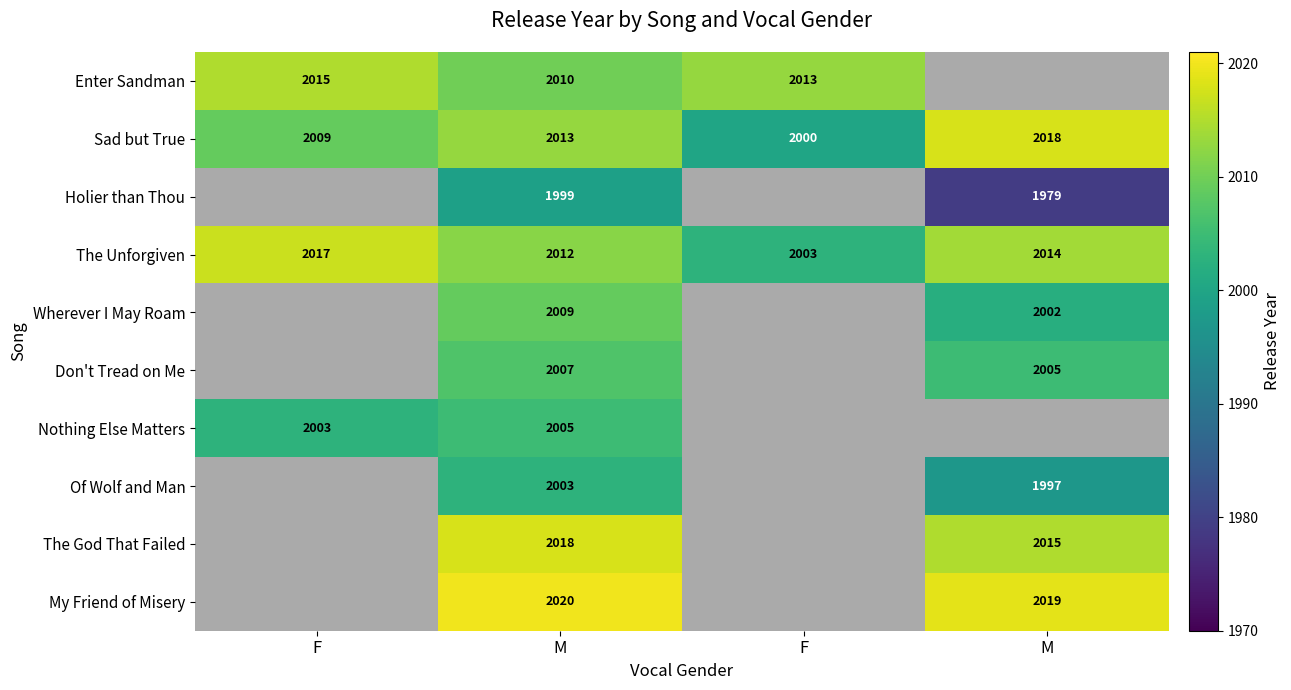

At which category is the sum across all series the highest?

M